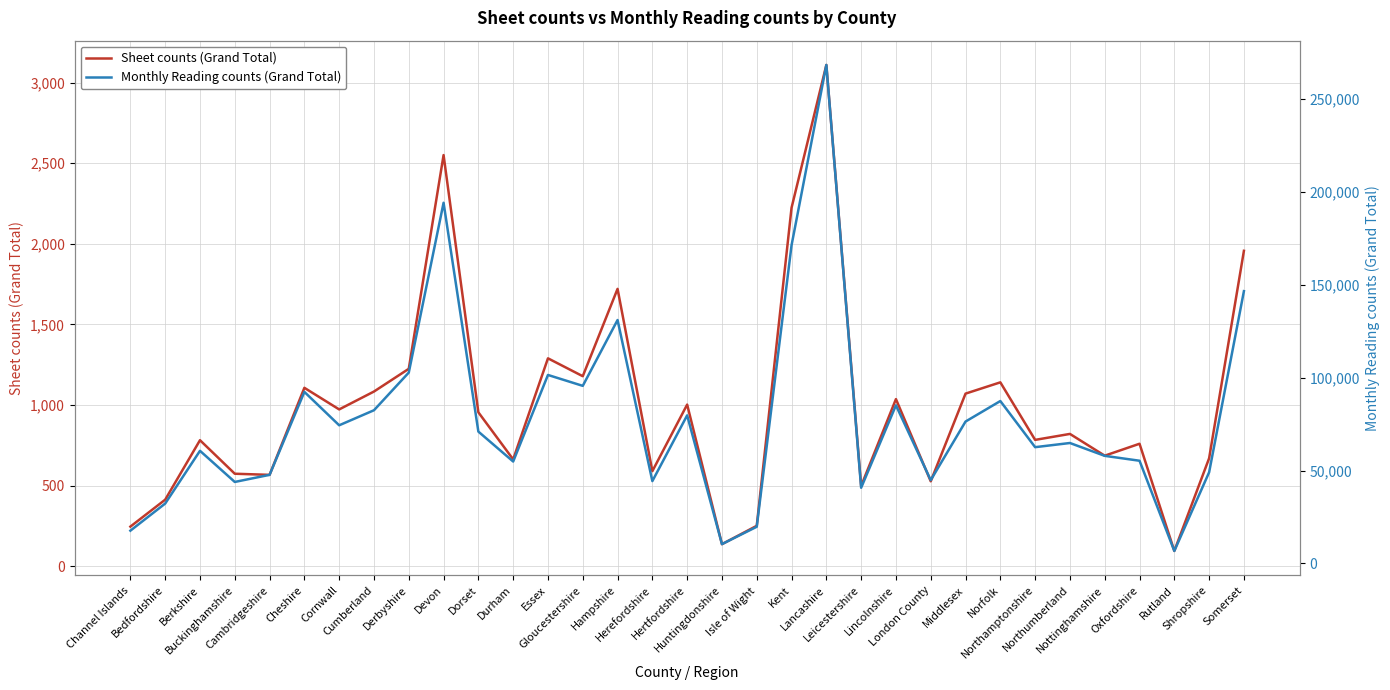

What is the average value of the Sheet counts (Grand Total) series?

991